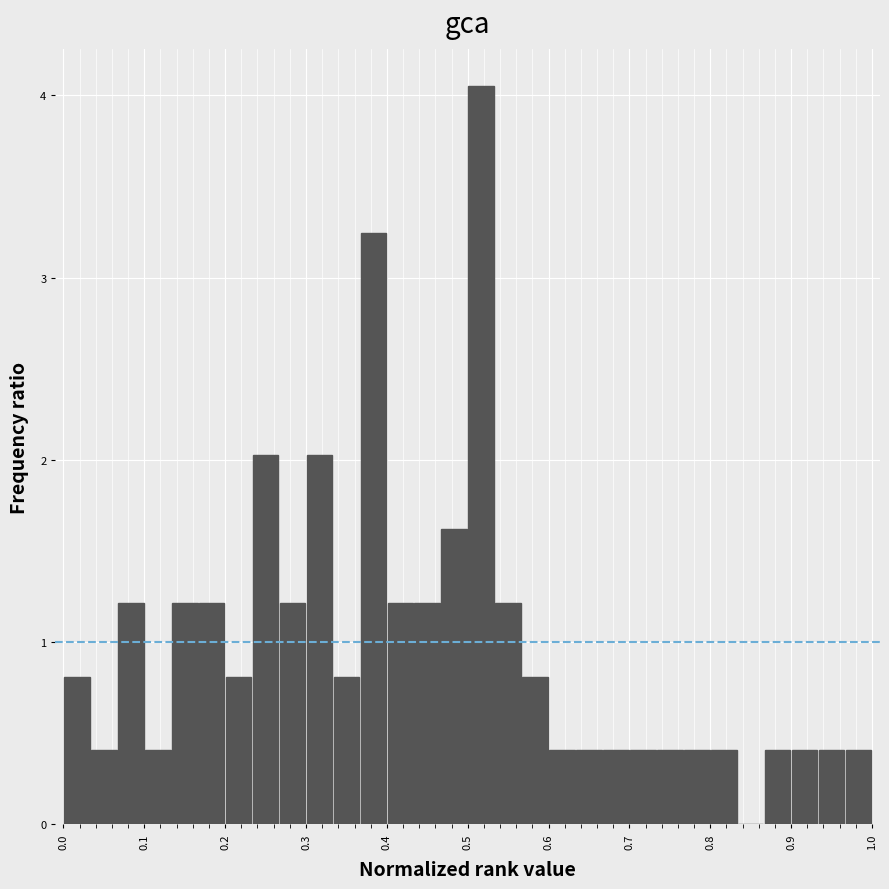

Around what value on the x-axis is the tallest bar? Give the approximate position of its centre, as read against the axis.

0.52